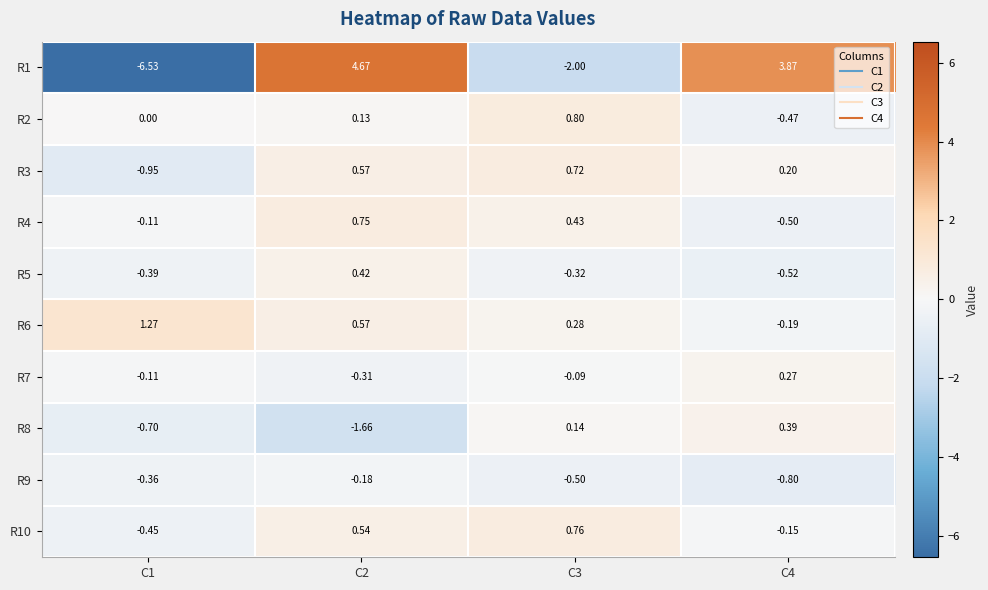

Between C2 and C3, which series saw the biggest shift?

R1